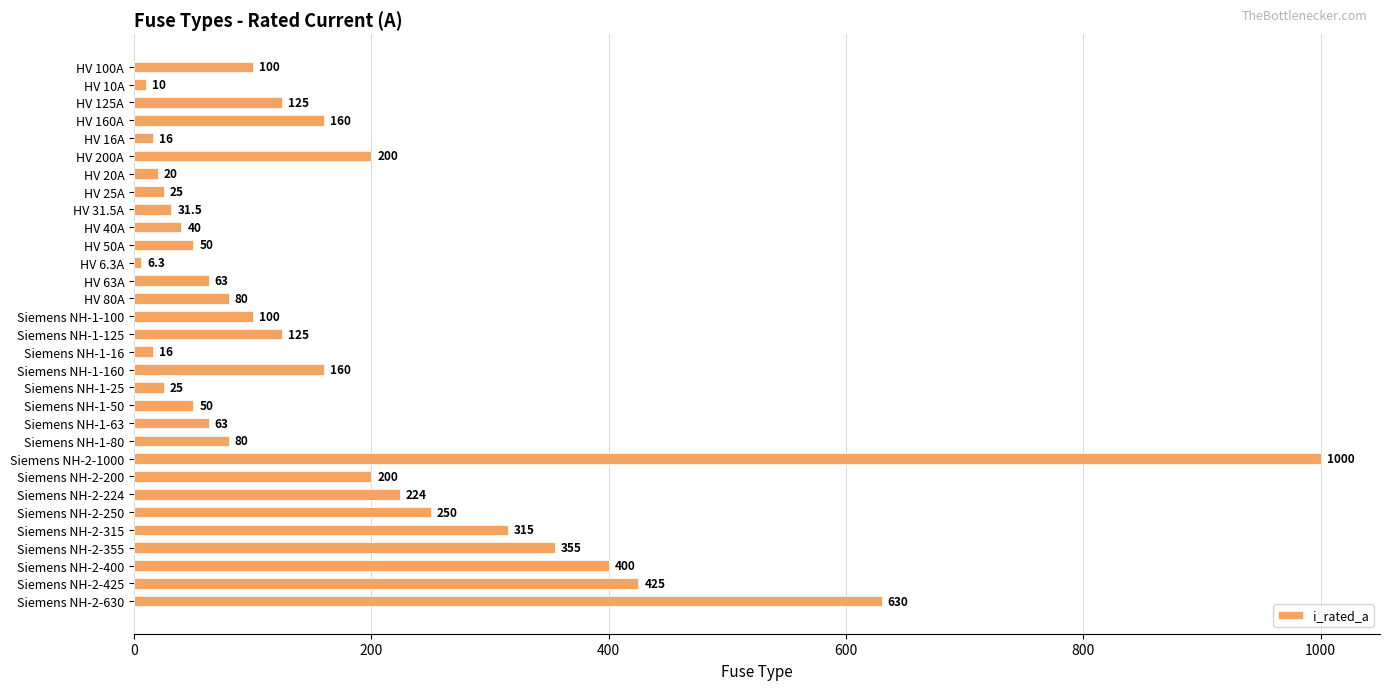

What is the minimum value shown in the chart?

6.3